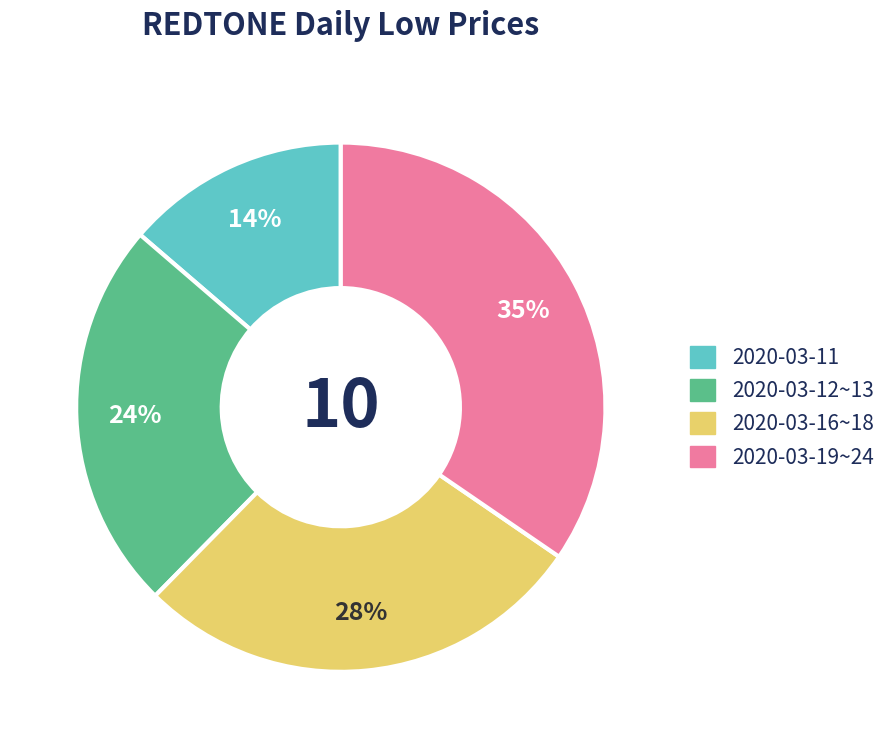

How many slices are in this pie chart?

4